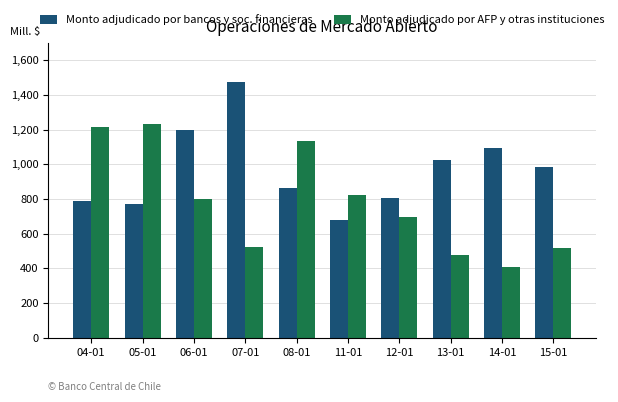

Reading left to right, list all the values displayed in this chart.

Monto adjudicado por bancos y soc. financieras: 04-01=786000	05-01=770000	06-01=1200000	07-01=1475000	08-01=864000	11-01=680000	12-01=807000	13-01=1025000	14-01=1092000	15-01=985000
Monto adjudicado por AFP y otras instituciones: 04-01=1214000	05-01=1230000	06-01=800000	07-01=525000	08-01=1136000	11-01=820000	12-01=693000	13-01=475000	14-01=408000	15-01=515000